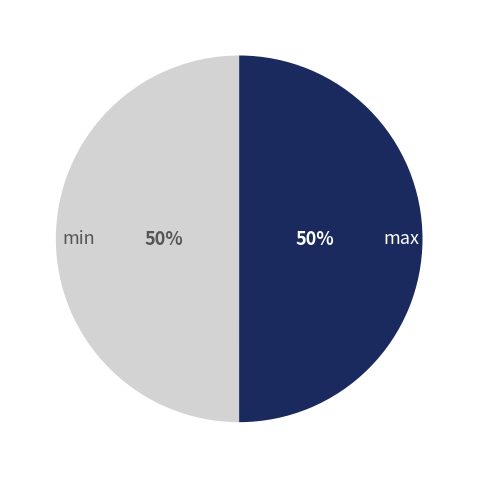

Count the number of slices in the pie.

2